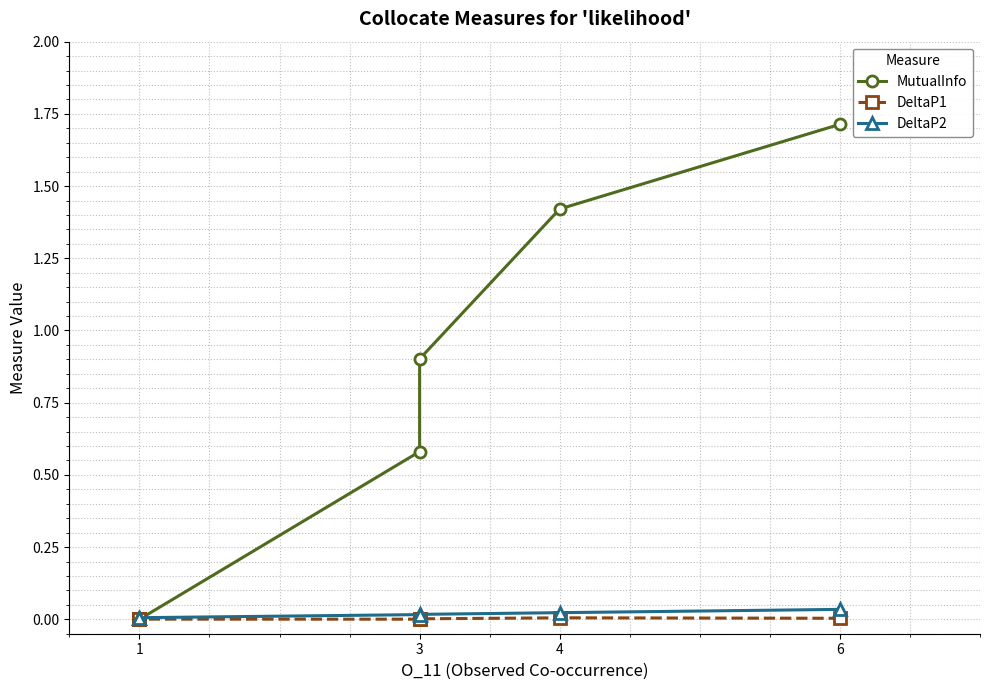

Is the value of MutualInfo at 3 greater than the value of DeltaP1 at 4?

Yes